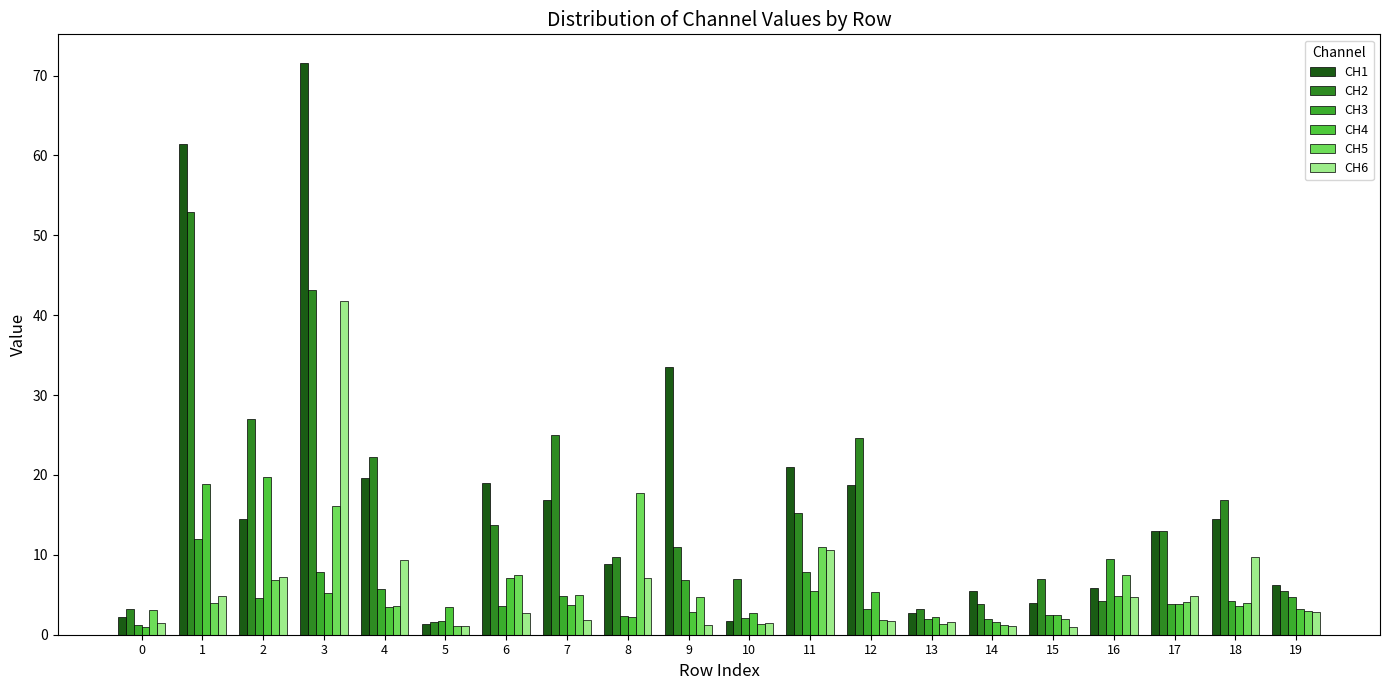

Read the CH3 value at 5.

1.8